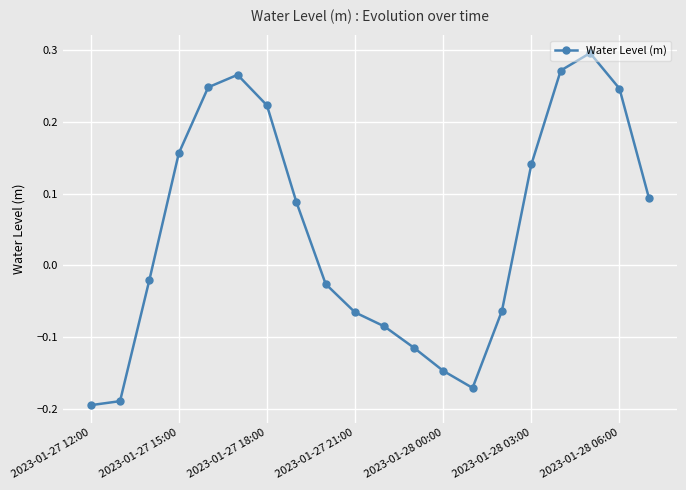

What is the difference between the second highest and second lowest values?

0.5